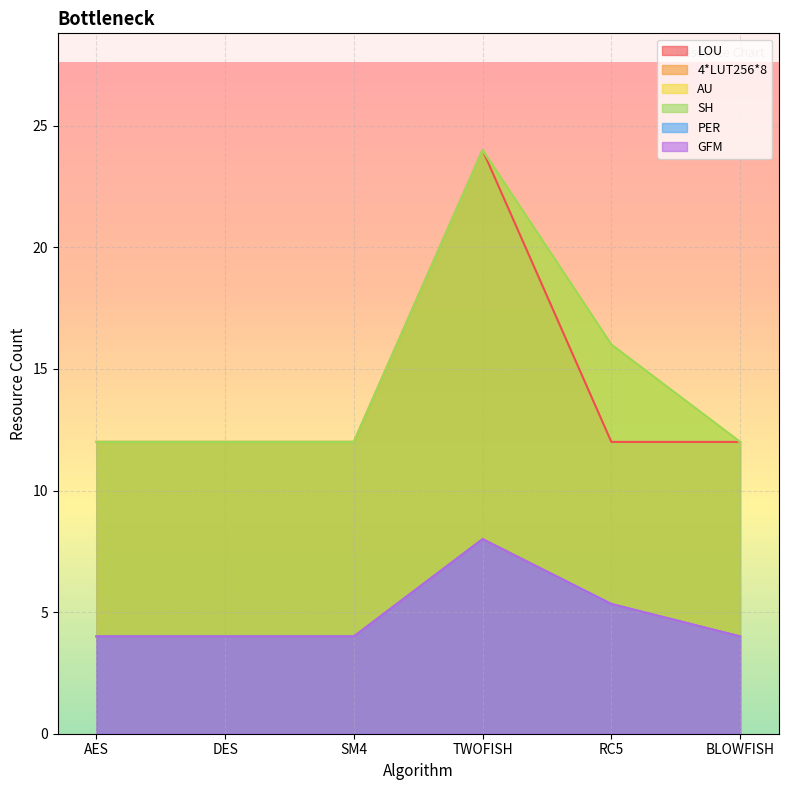

At how many categories does at least one series exceed 8?

6